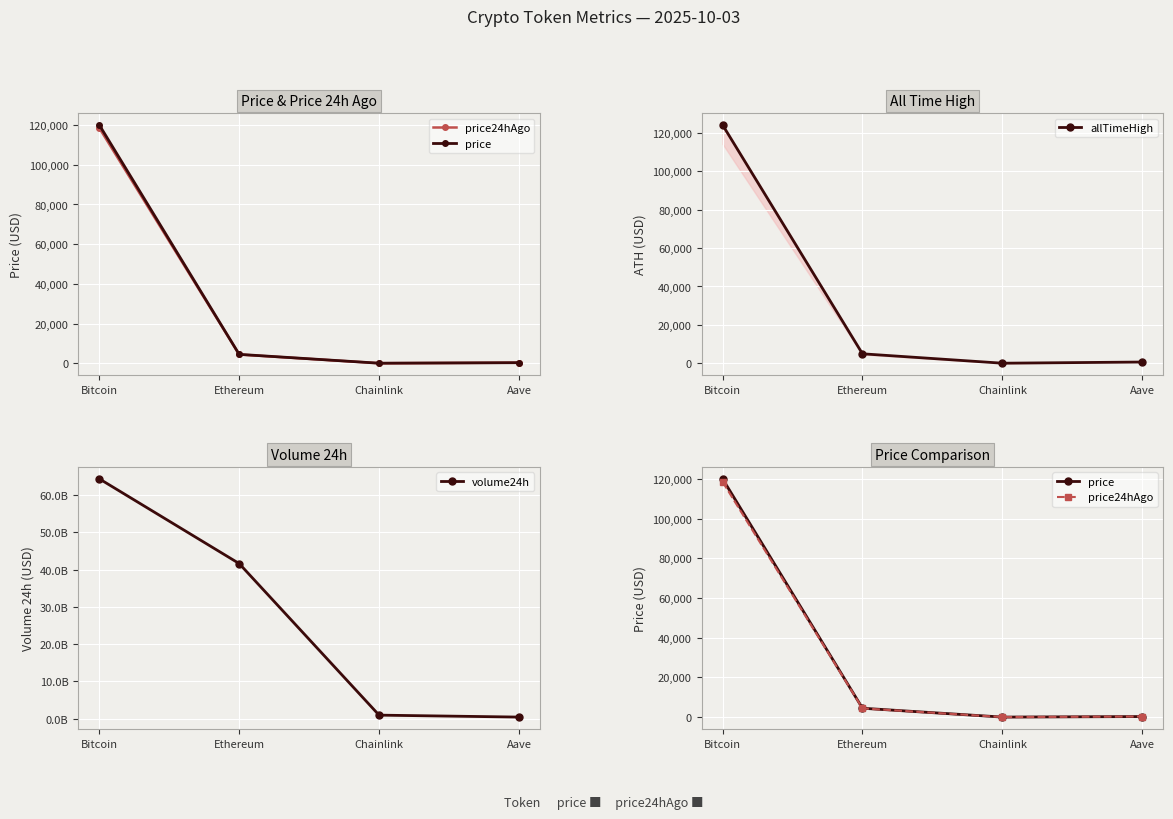

True or false: allTimeHigh and price cross at least once.

False